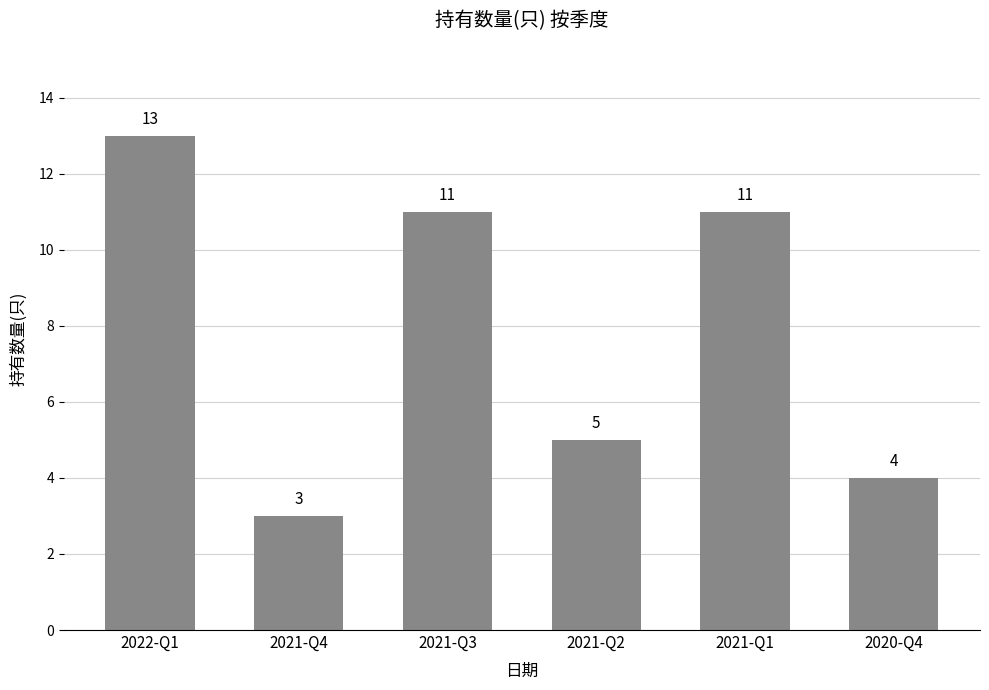

How many categories are shown in the chart?

6